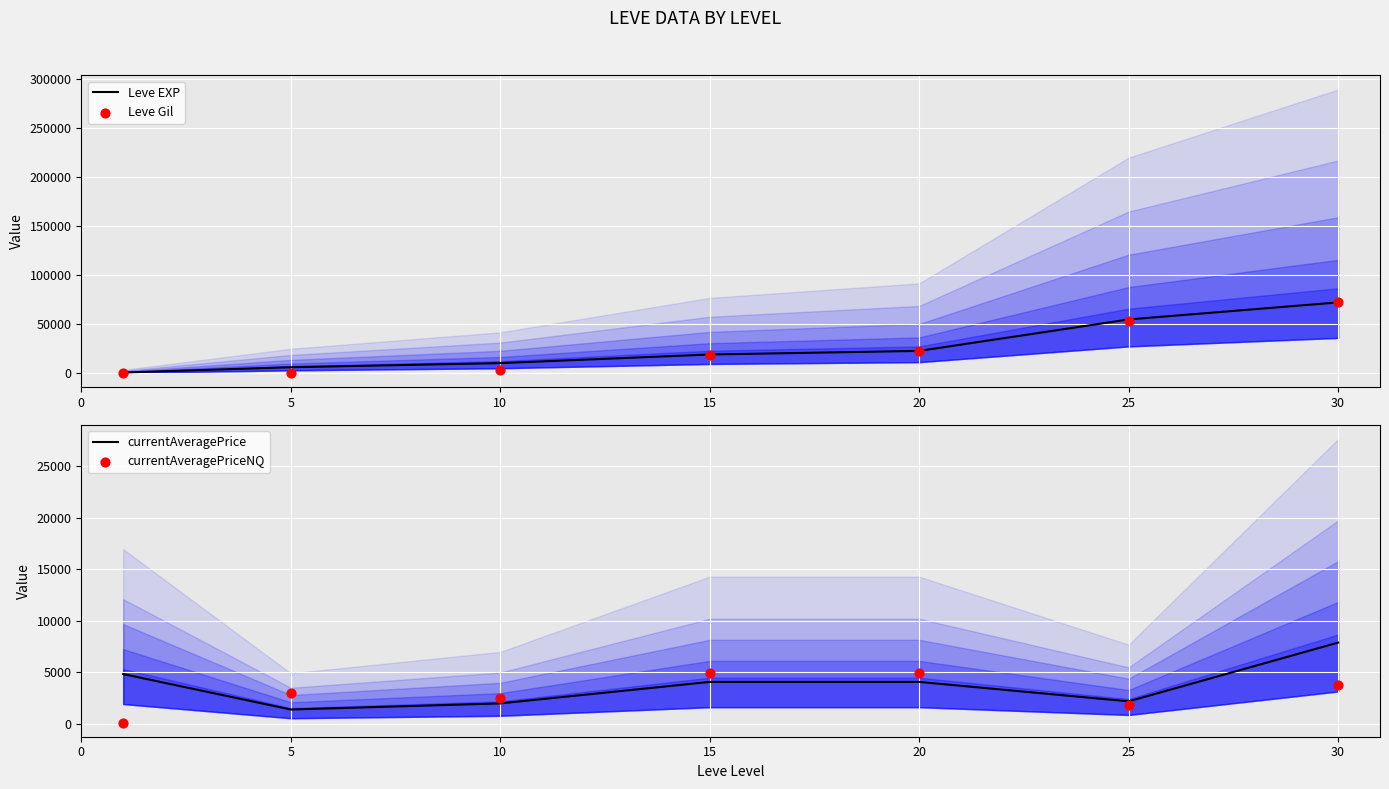

Is the value of Leve Gil at 25 greater than the value of currentAveragePrice at 15?

Yes